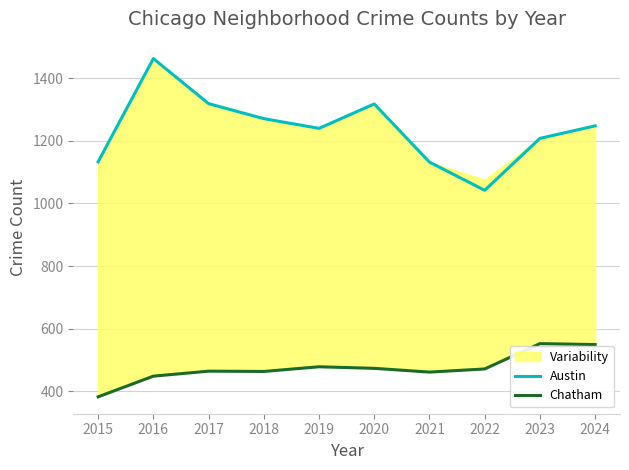

At 2018, list the series in order from largest to smallest.

Austin, Chatham